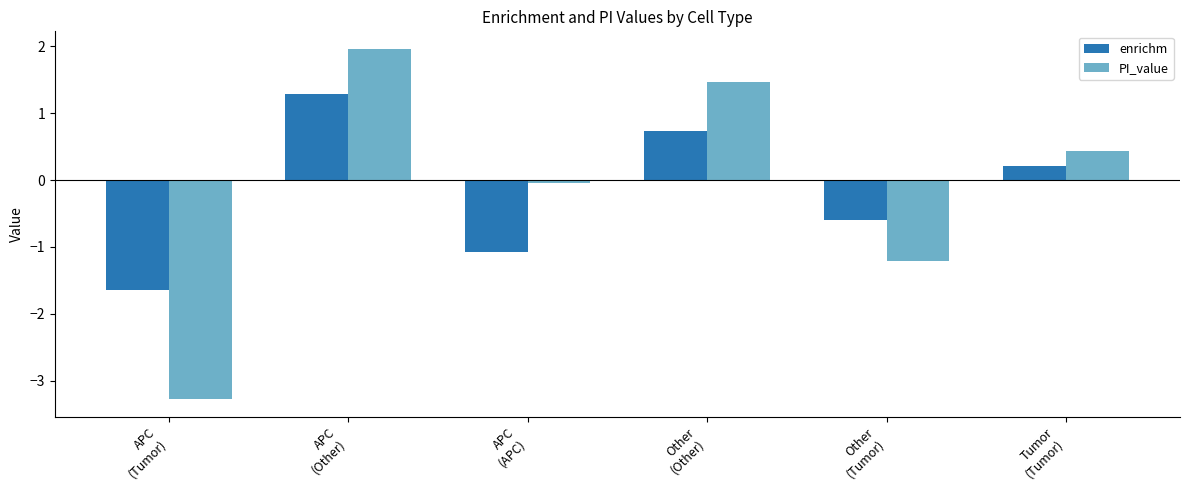

The value of PI_value at Other
(Other) is 1.5. True or false?

True